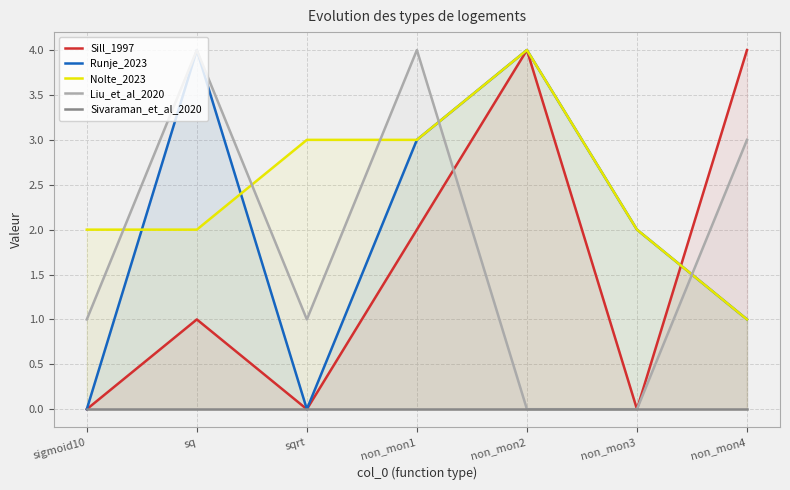

Which has a higher value, sigmoid10 or non_mon1?

non_mon1